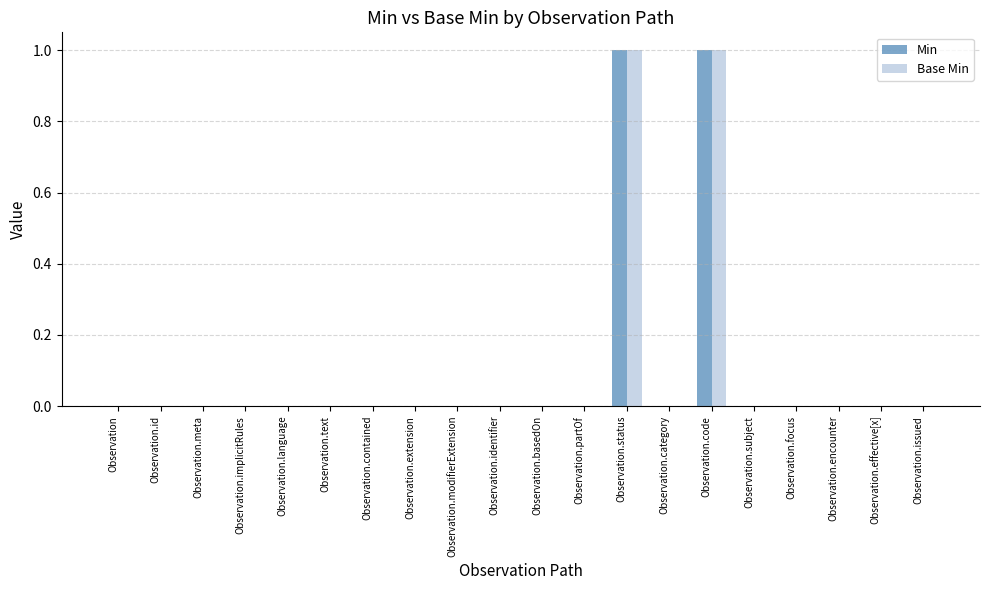

Is the value of Min at Observation.status greater than the value of Base Min at Observation.encounter?

Yes